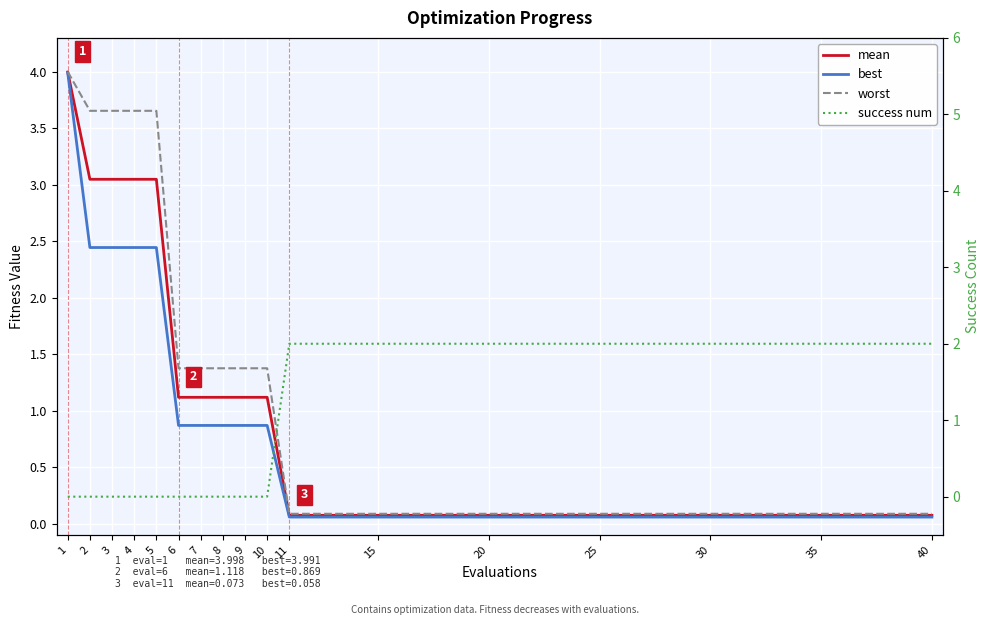

How many times do best and success num cross each other?

1